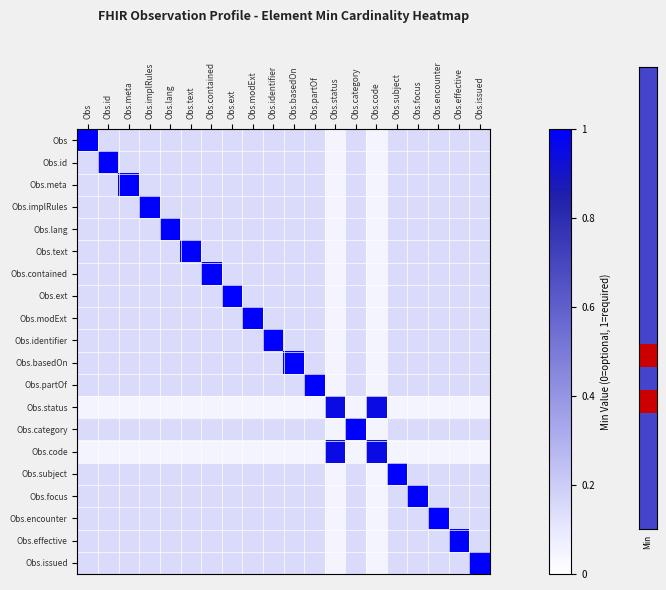

What is the spread (max minus min) of values at Obs.modExt?

0.9